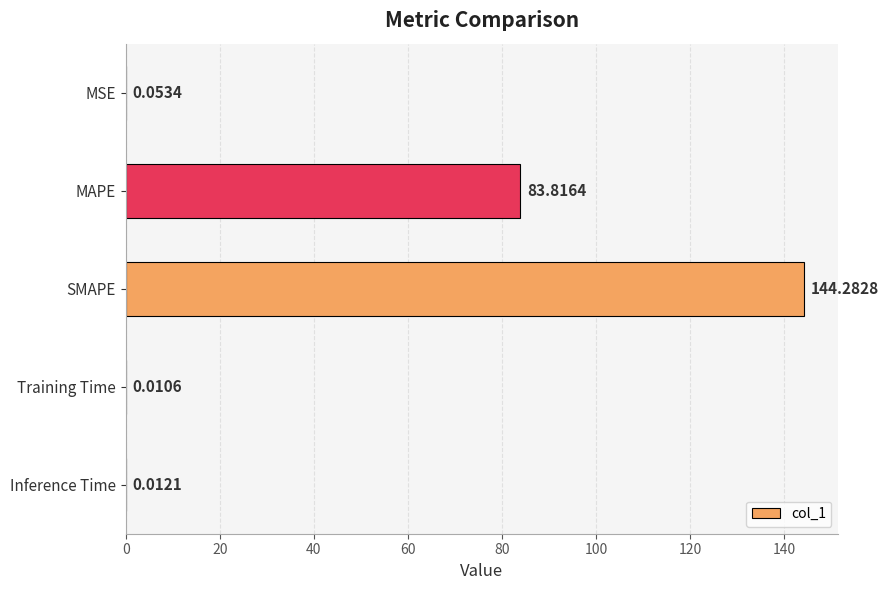

What is the sum of the values at MAPE and MSE?

83.9